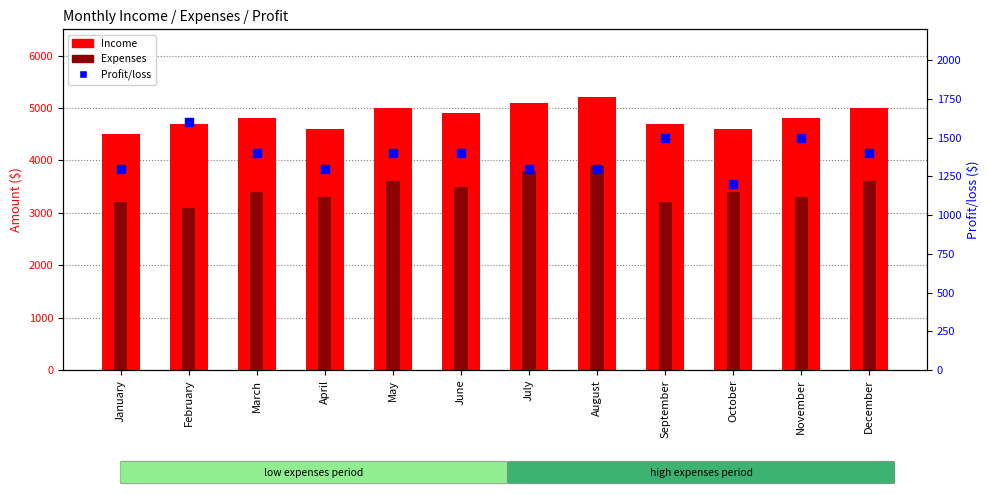

What is the total value across all series at February?

9400